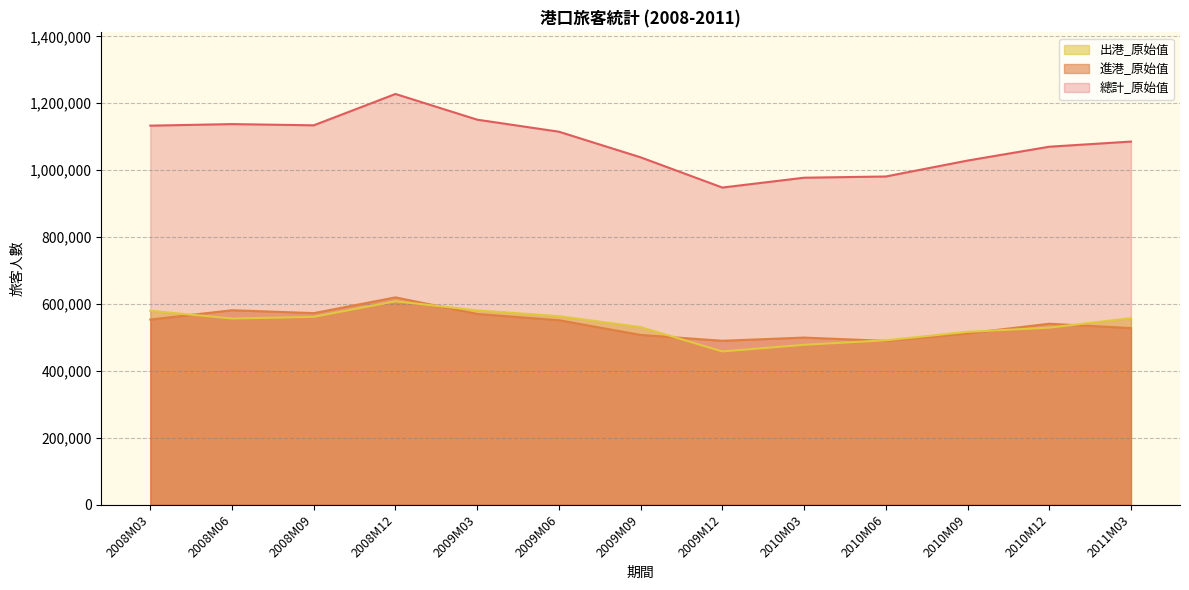

What is the difference between the second highest and minimum values in the 進港_原始值 series?

91599